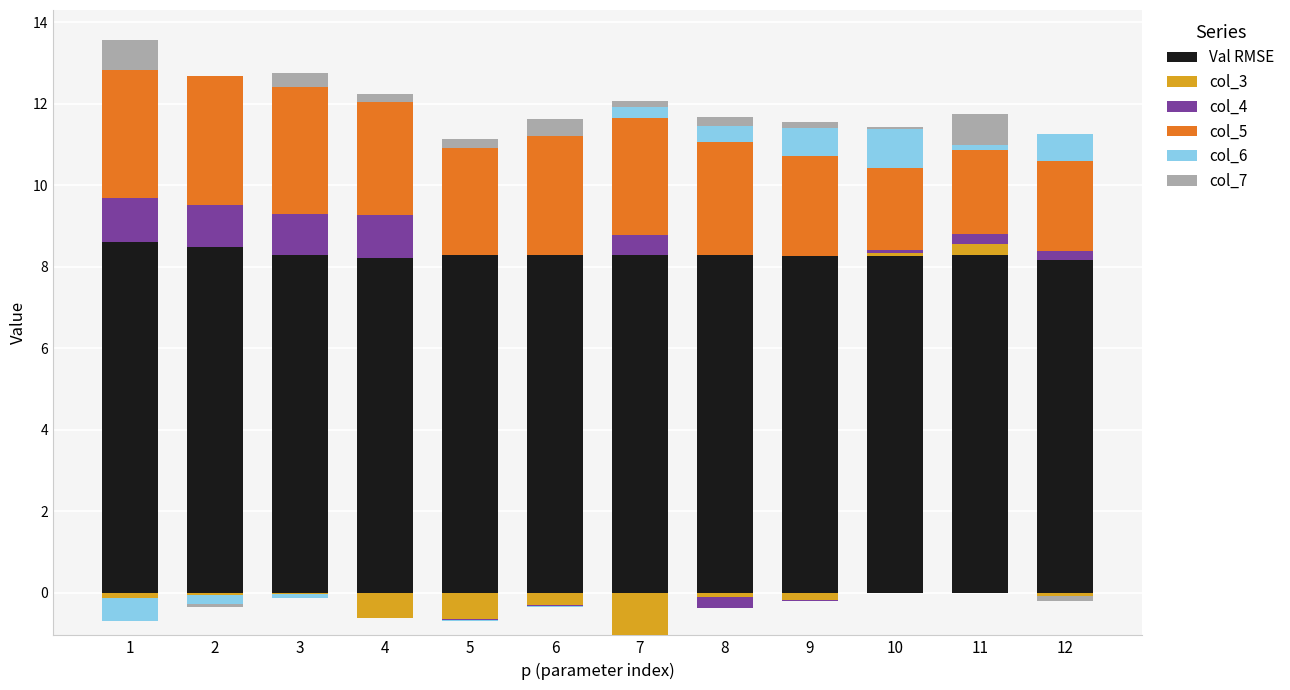

What is the value of the col_5 bar at the 11th from the left?

2.1